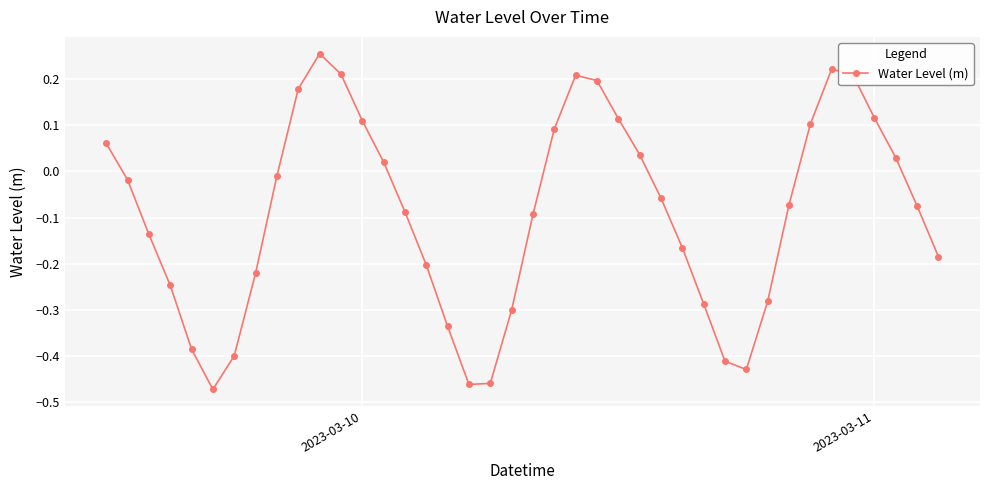

What is the difference between the maximum and minimum values?

0.7